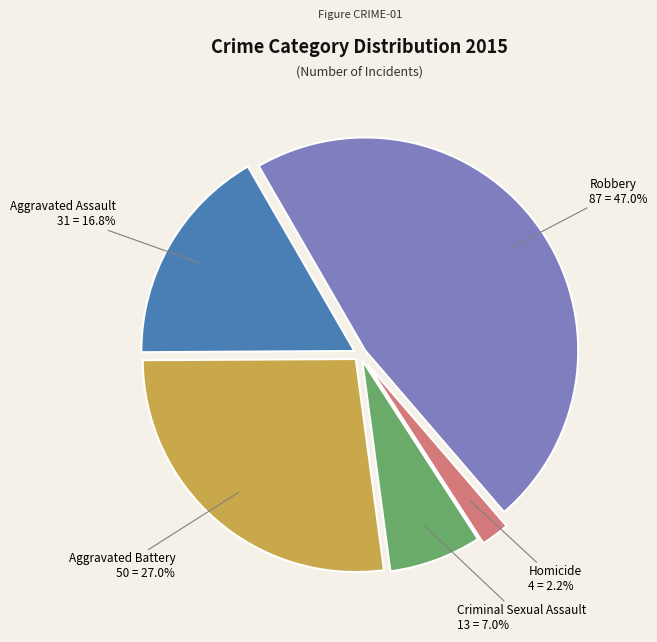

To the nearest percent, what is the difference between the largest and smallest slice percentages?

45%